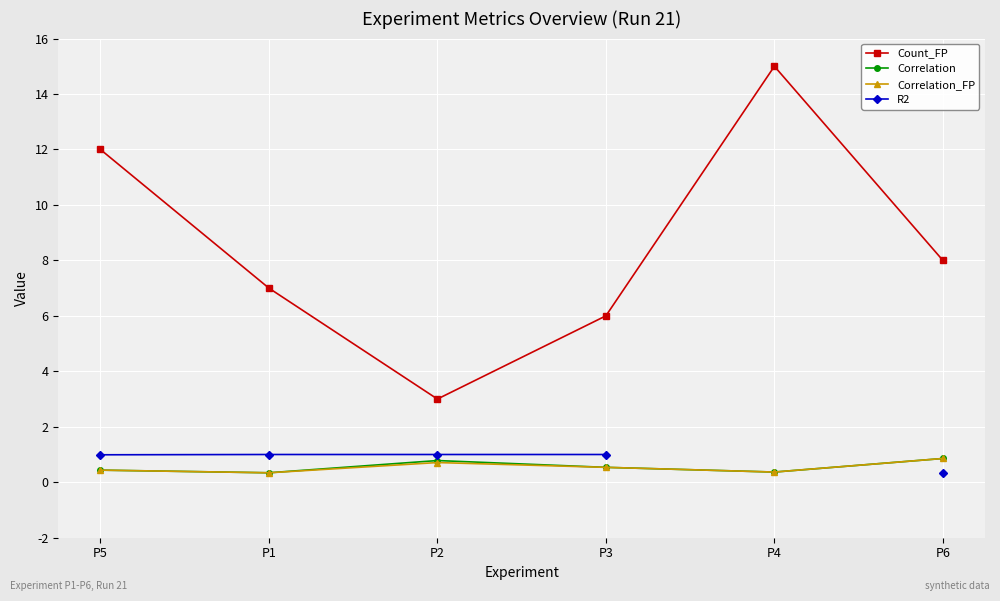

What is the difference between the highest and lowest values at P6?

7.7